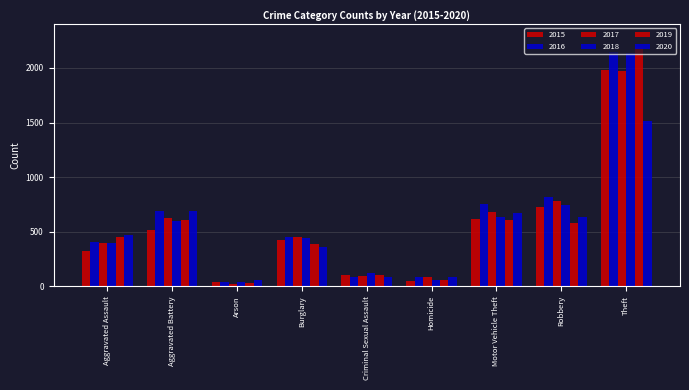

Read the 2016 value at Theft, to the nearest 100.

2100